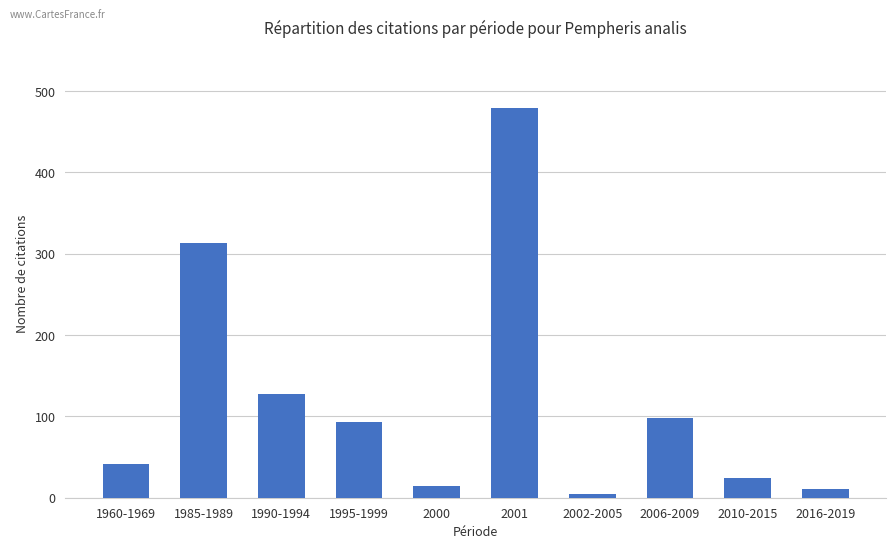

At which category does the chart reach its peak across all series?

2001